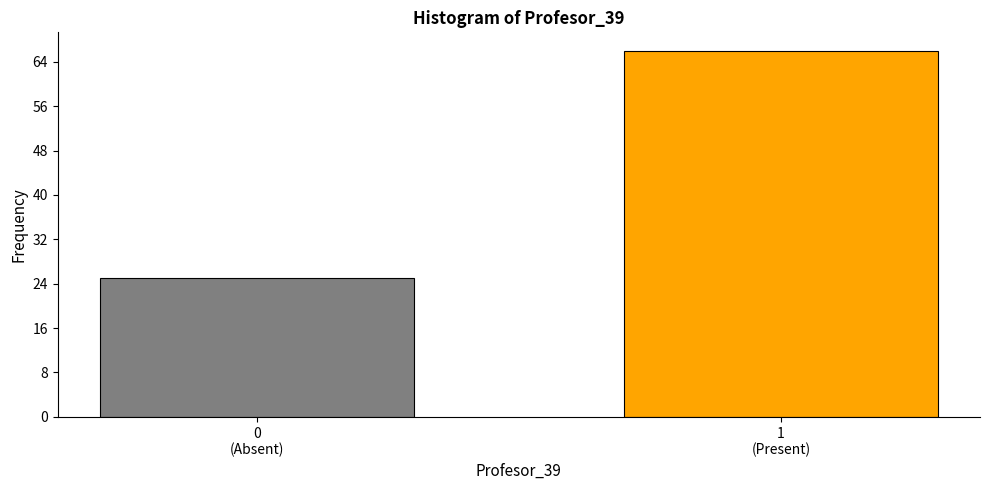

Reading left to right, list all the values displayed in this chart.

25	66